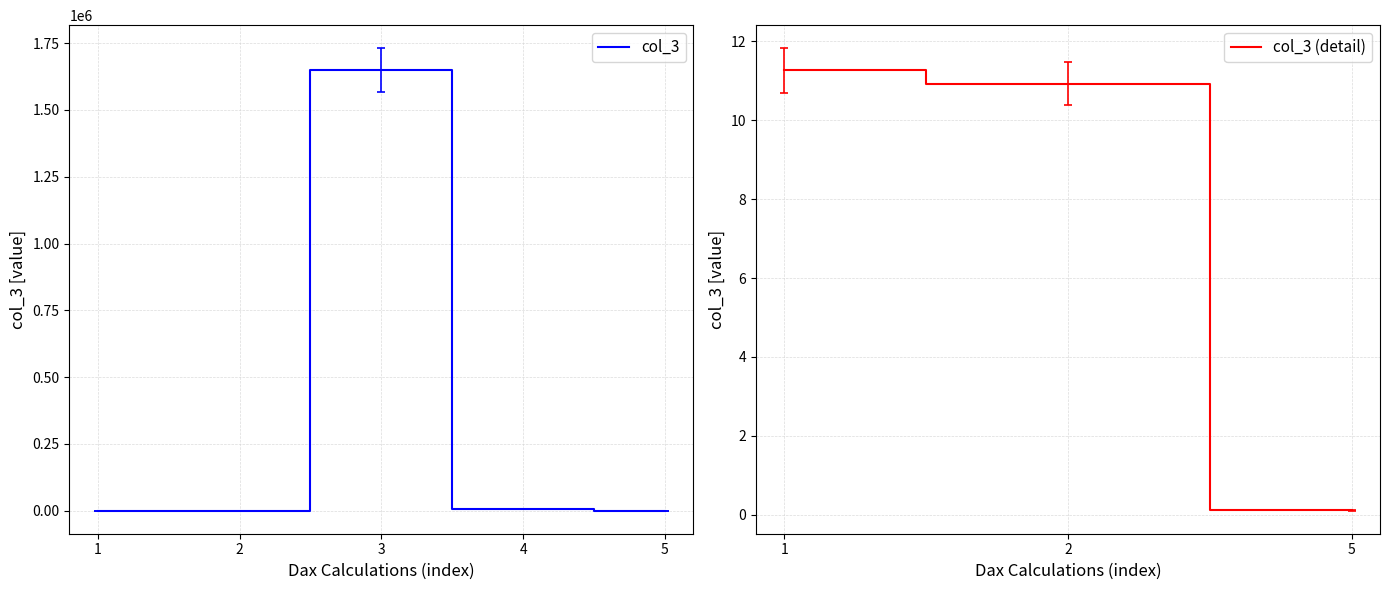

The value of col_3 at 3 is 1648511.0. True or false?

True